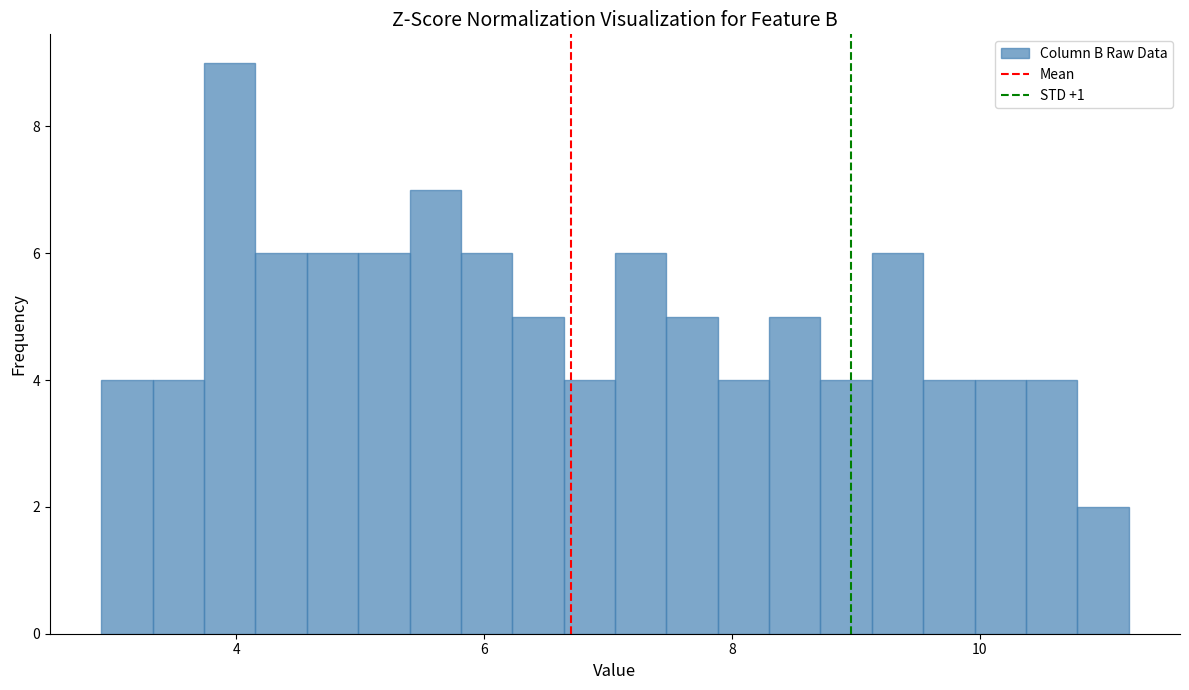

Read against the x-axis, roughly where is the centre of the tallest bar?

4.0